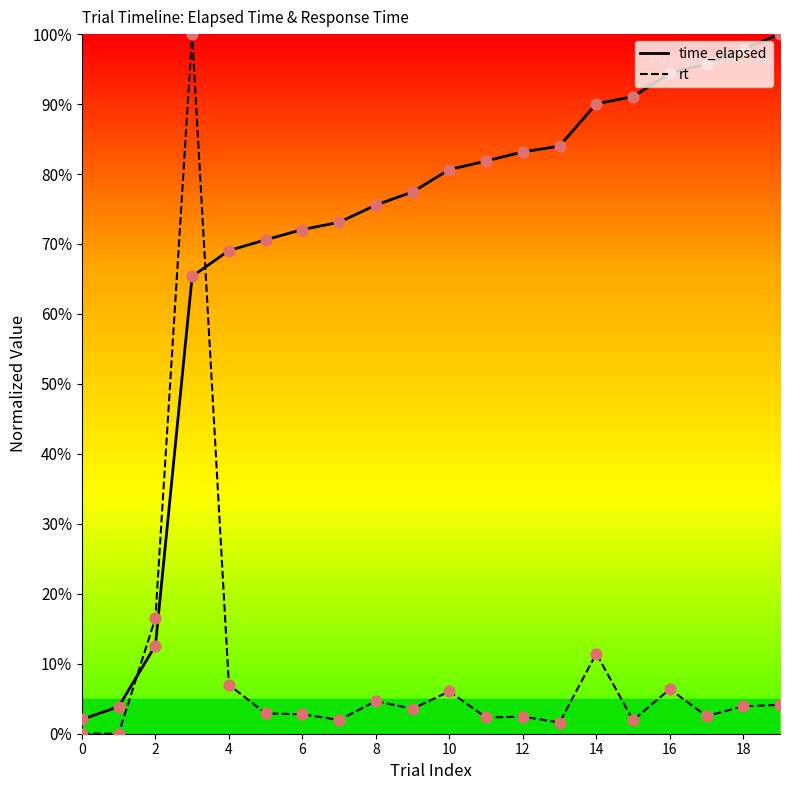

What are all the series names shown in the legend?

time_elapsed, rt